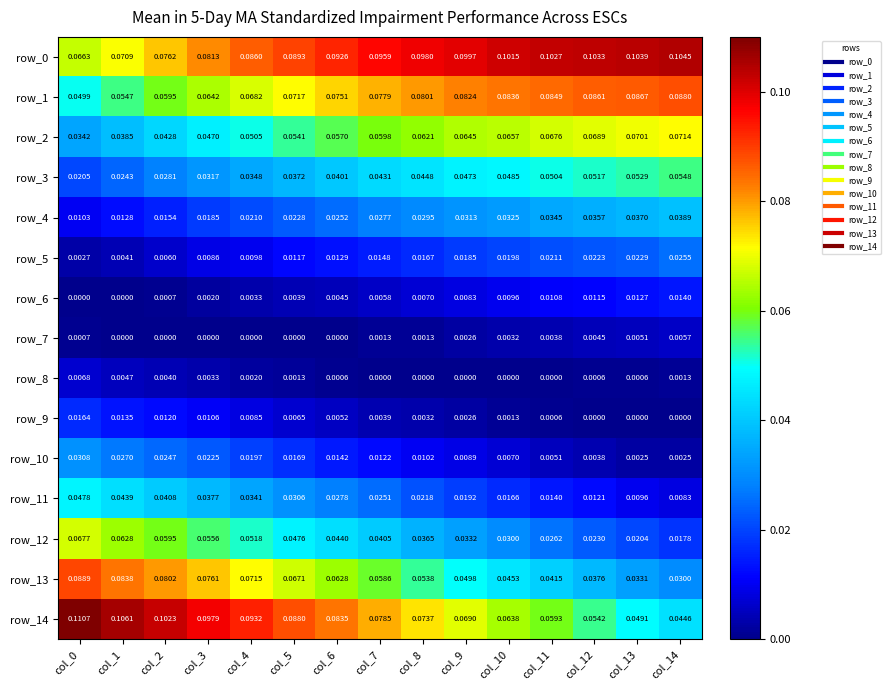

Which series has the largest total across all categories?

row_0